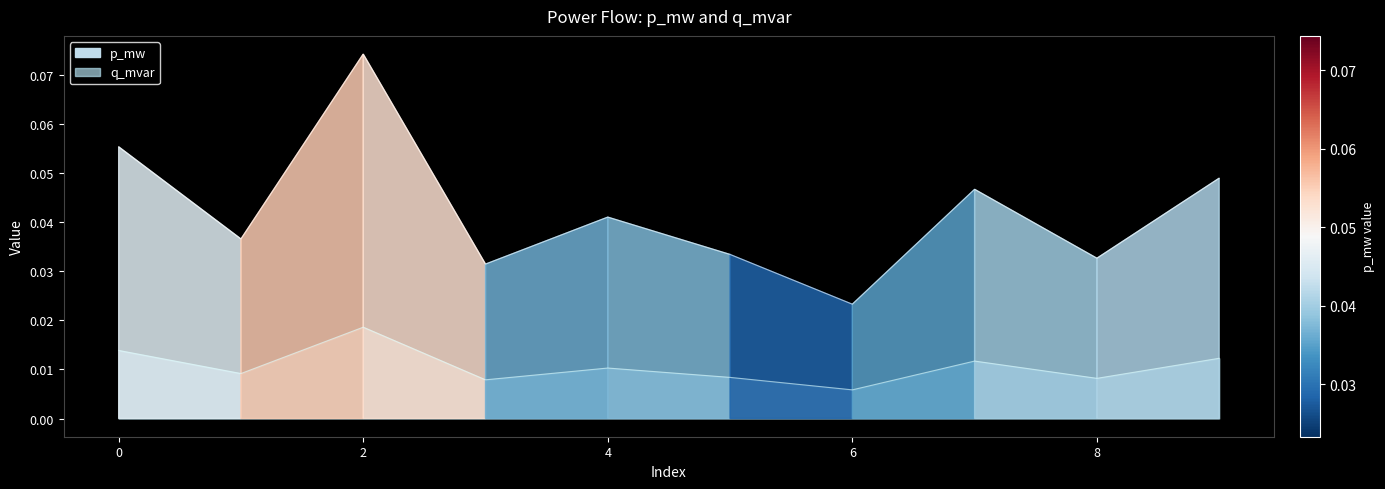

Count the p_mw values in the range 0 to 1.

10